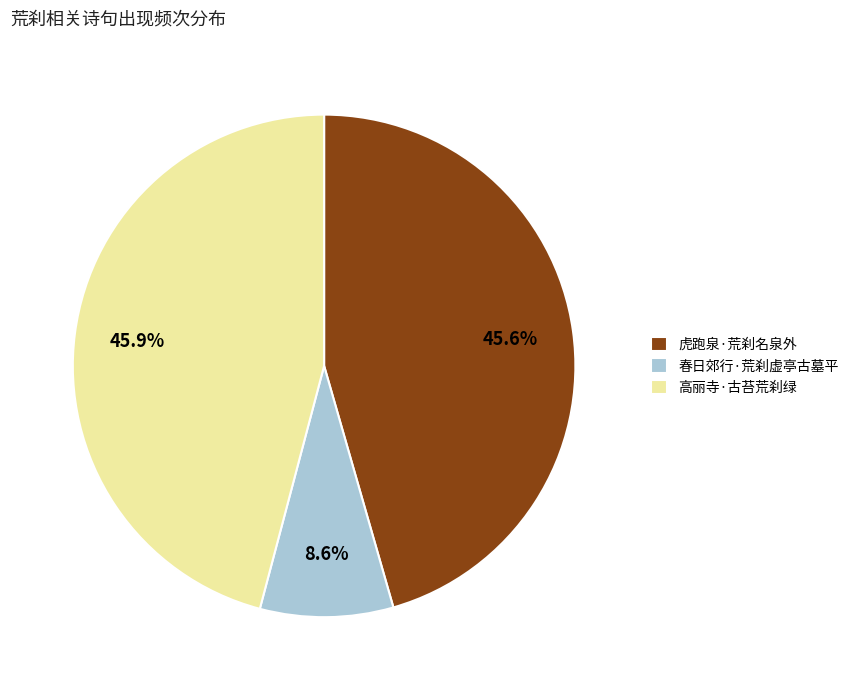

Is there a majority slice in this chart?

No